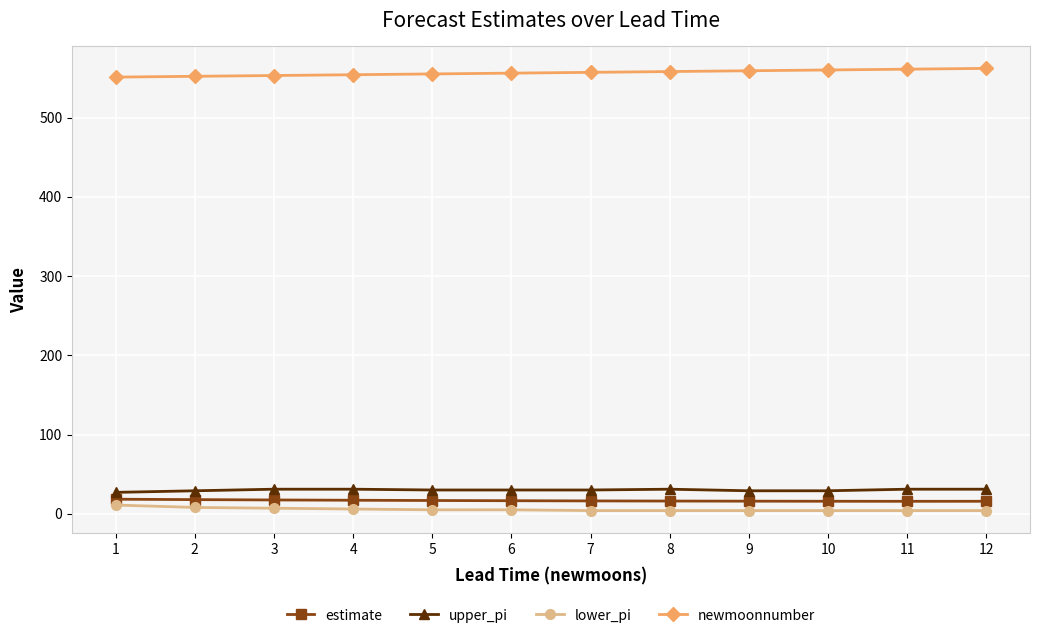

Is the value of newmoonnumber at 11 greater than the value of upper_pi at 2?

Yes